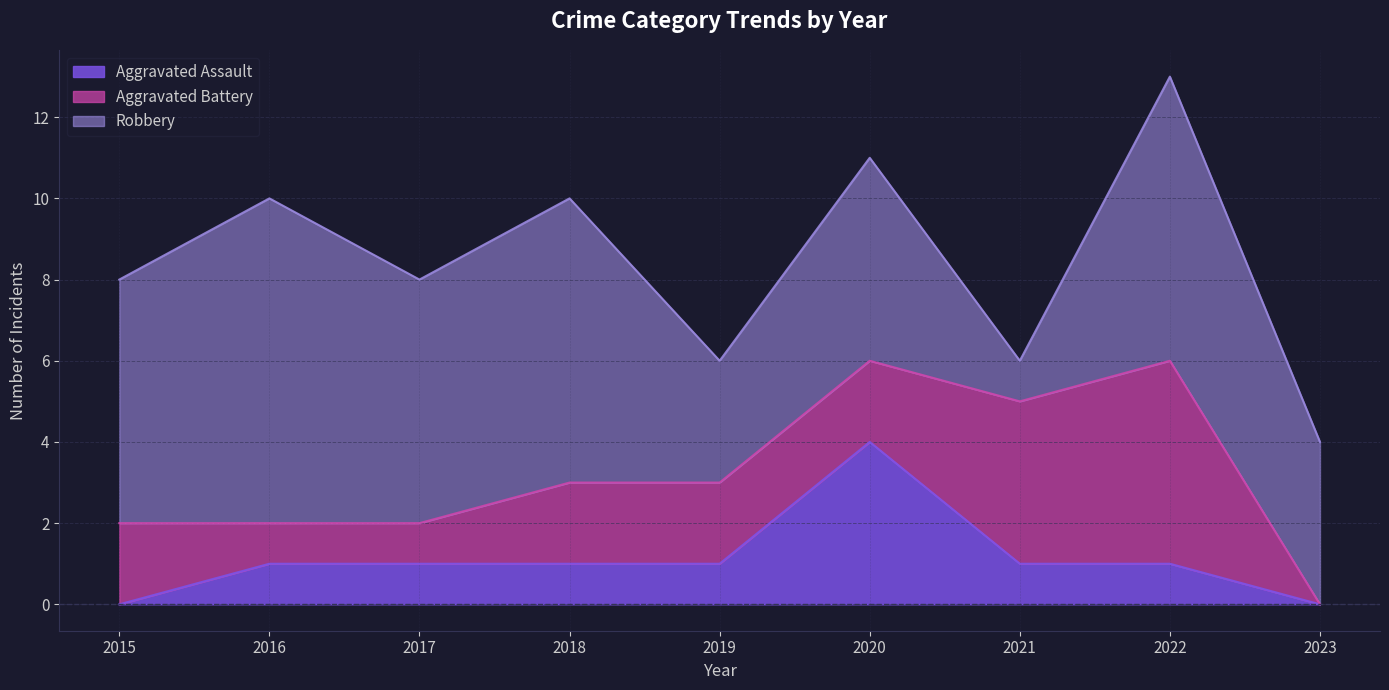

Rank the categories by Aggravated Assault value from lowest to highest.

2015, 2023, 2016, 2017, 2018, 2019, 2021, 2022, 2020